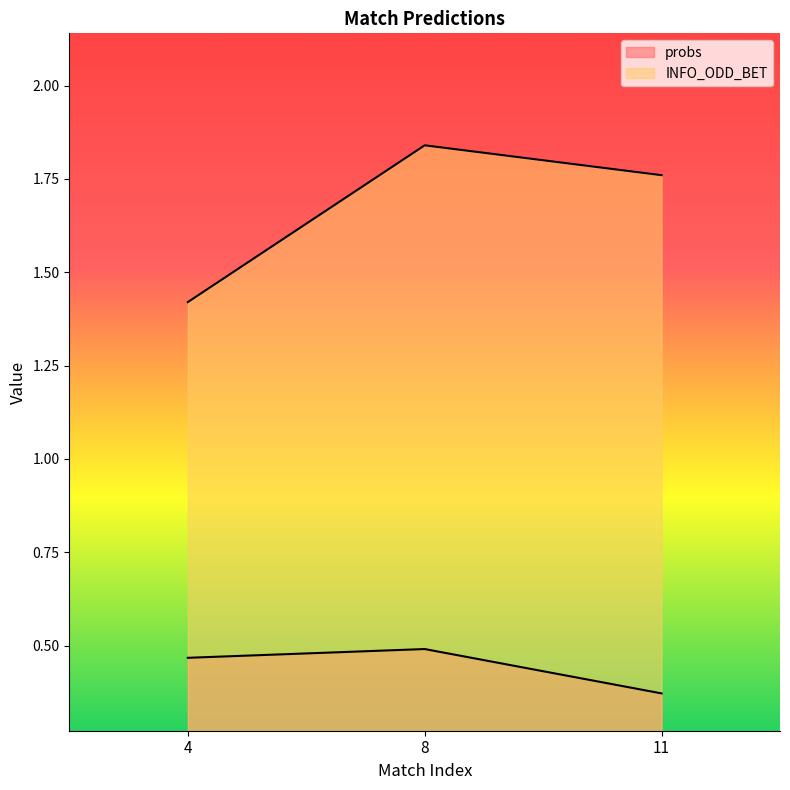

At which category does the chart reach its peak across all series?

8